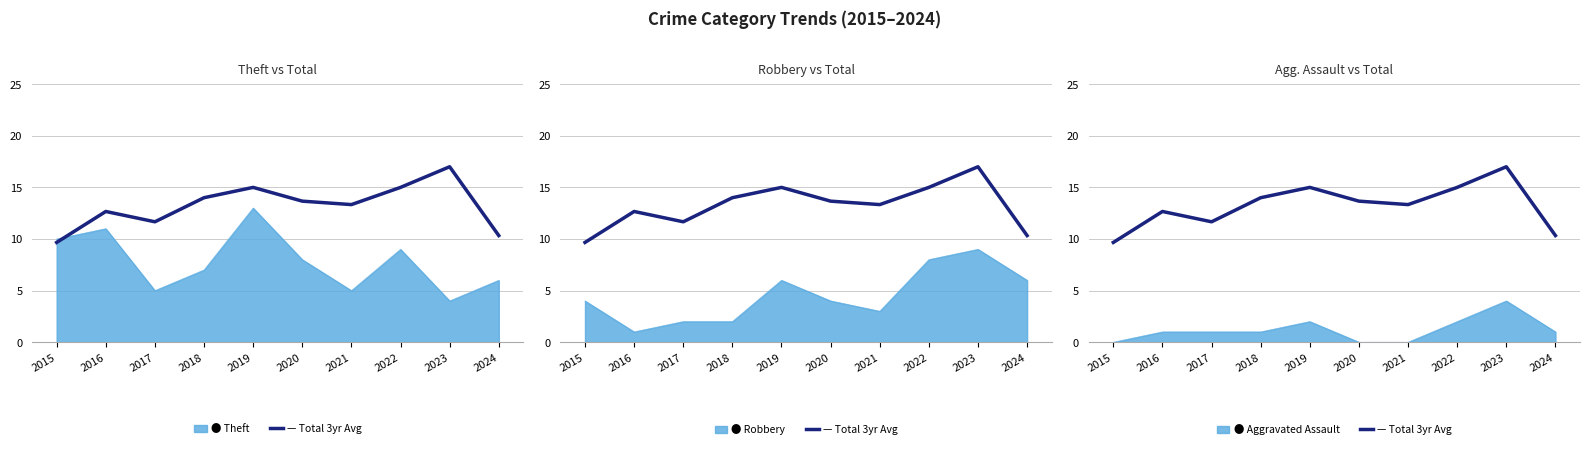

List the labels in order of value, largest first.

2023, 2019, 2022, 2018, 2020, 2021, 2016, 2017, 2024, 2015